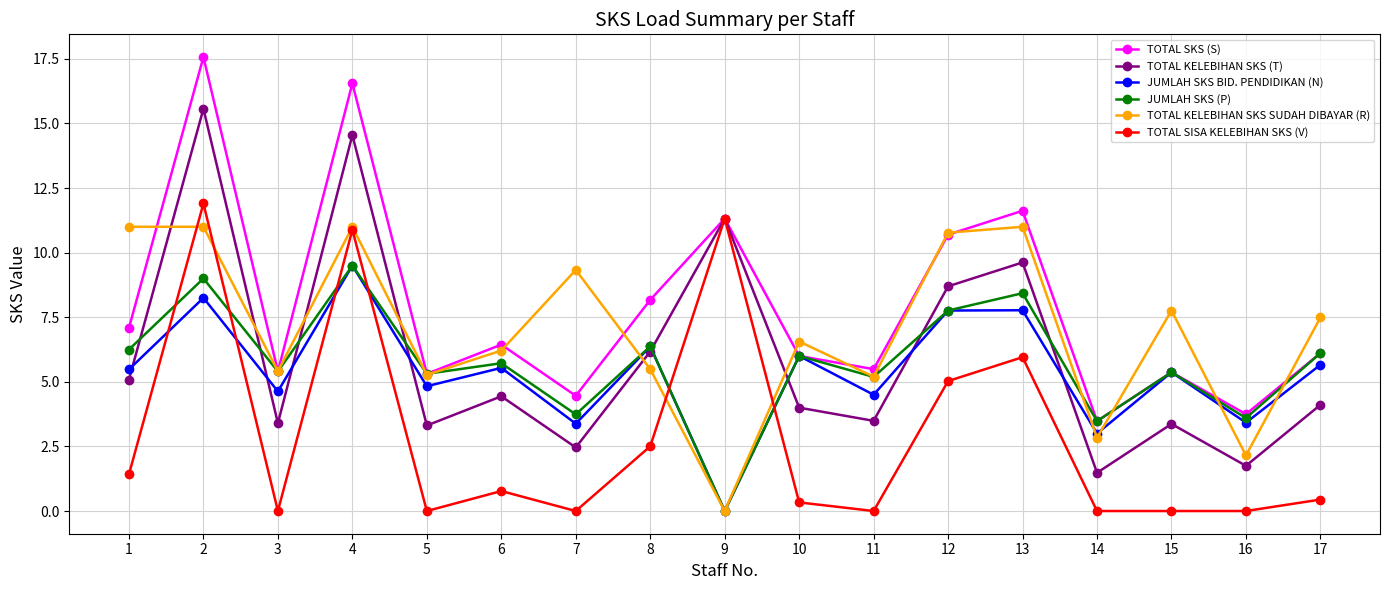

Count the number of data series in this chart.

6